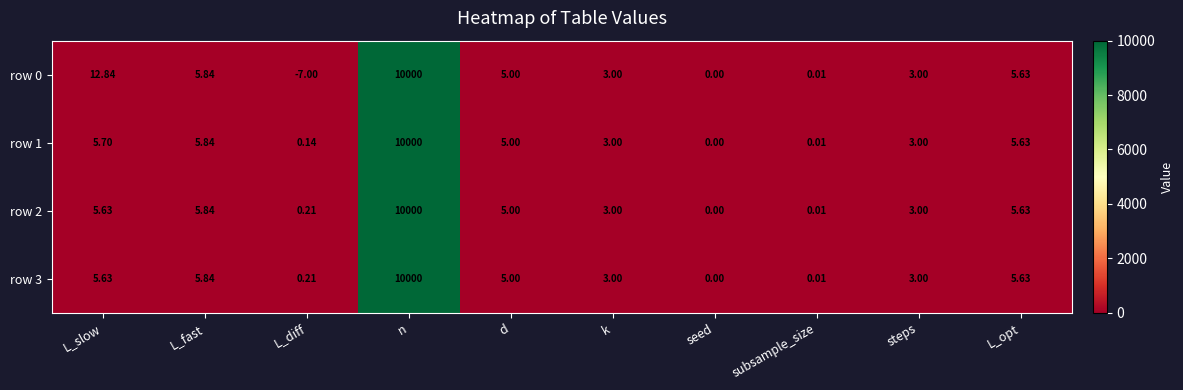

Is the value of row 2 at L_slow greater than the value of row 1 at L_diff?

Yes